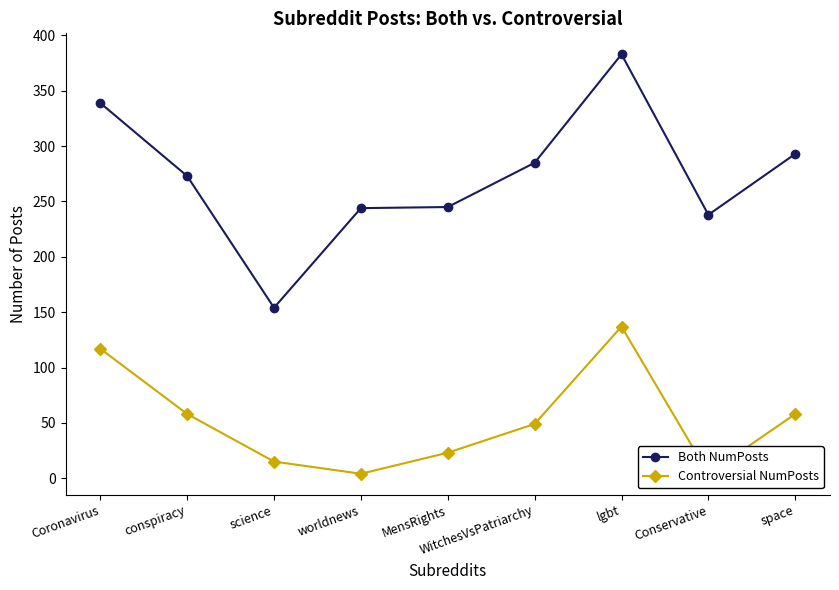

At how many categories does at least one series exceed 83?

9